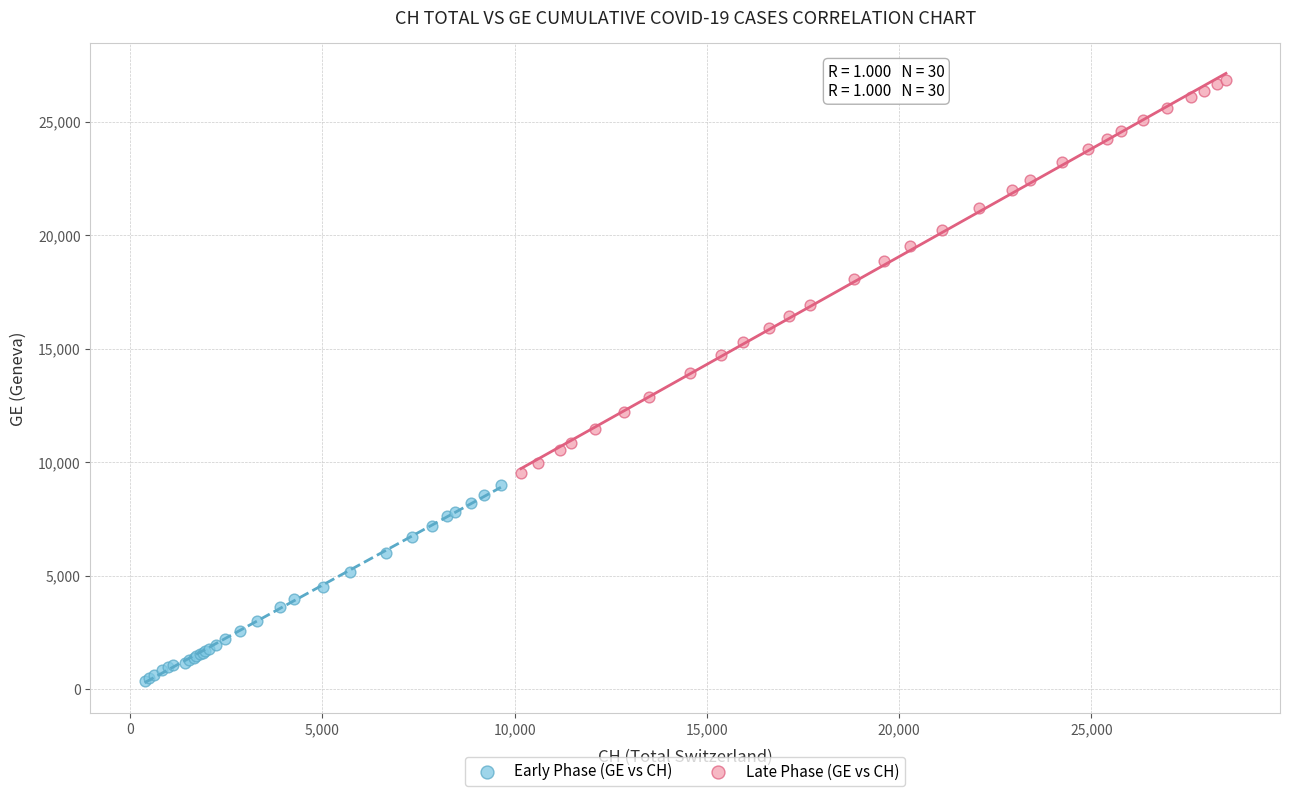

Which series has the largest Y range (max minus min)?

Late Phase (GE vs CH)